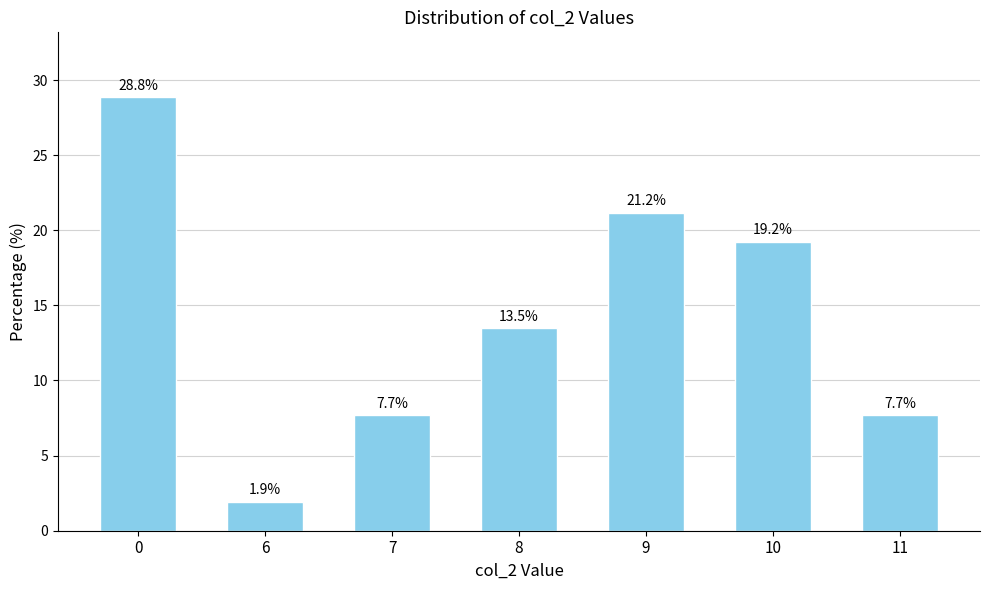

What is the change in value from 8 to 9?

+7.7